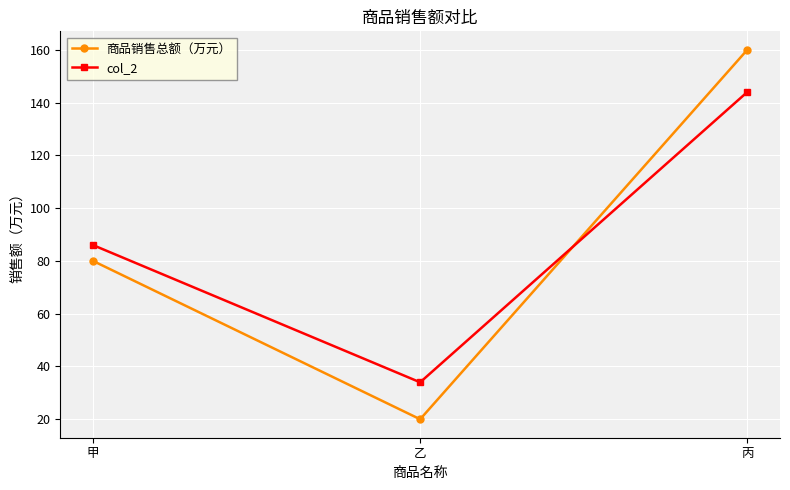

List the series in order of their overall mean, highest first.

col_2, 商品销售总额（万元）